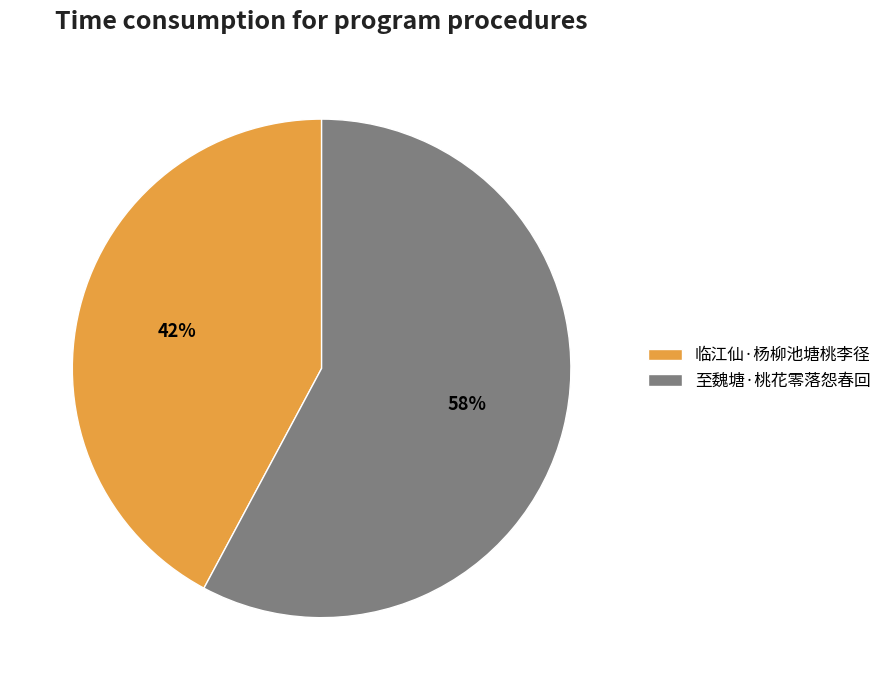

Rank the categories by value from highest to lowest.

至魏塘·桃花零落怨春回, 临江仙·杨柳池塘桃李径